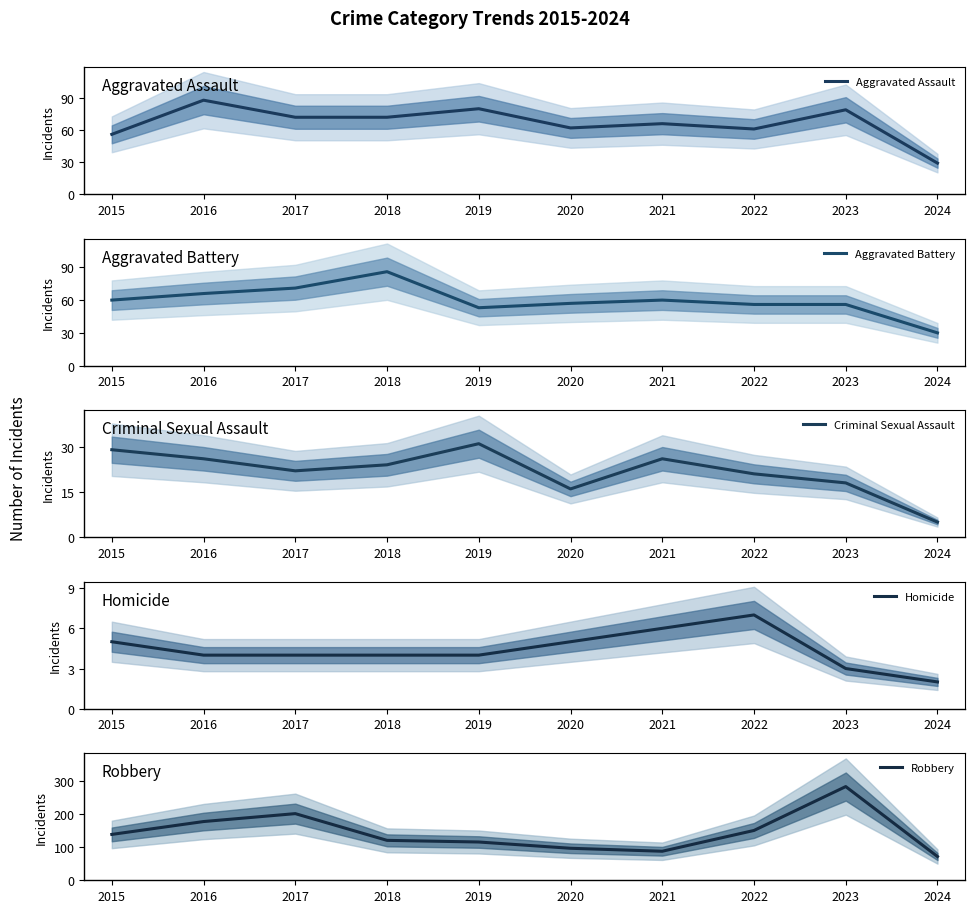

Is this an area chart (filled region under the line)?

No